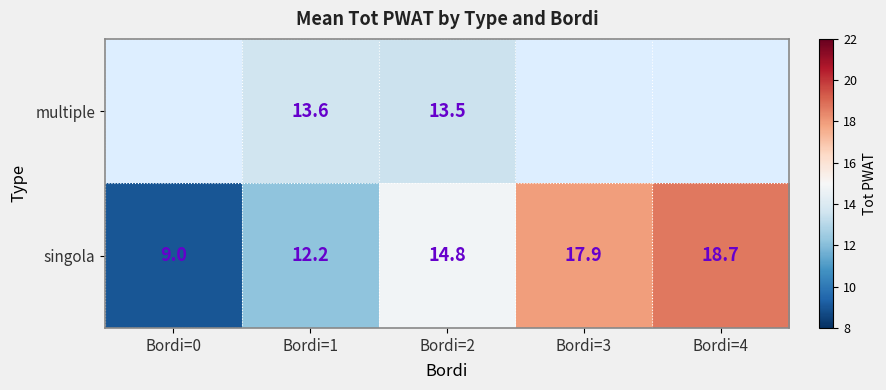

What is the minimum value for singola?

9.0